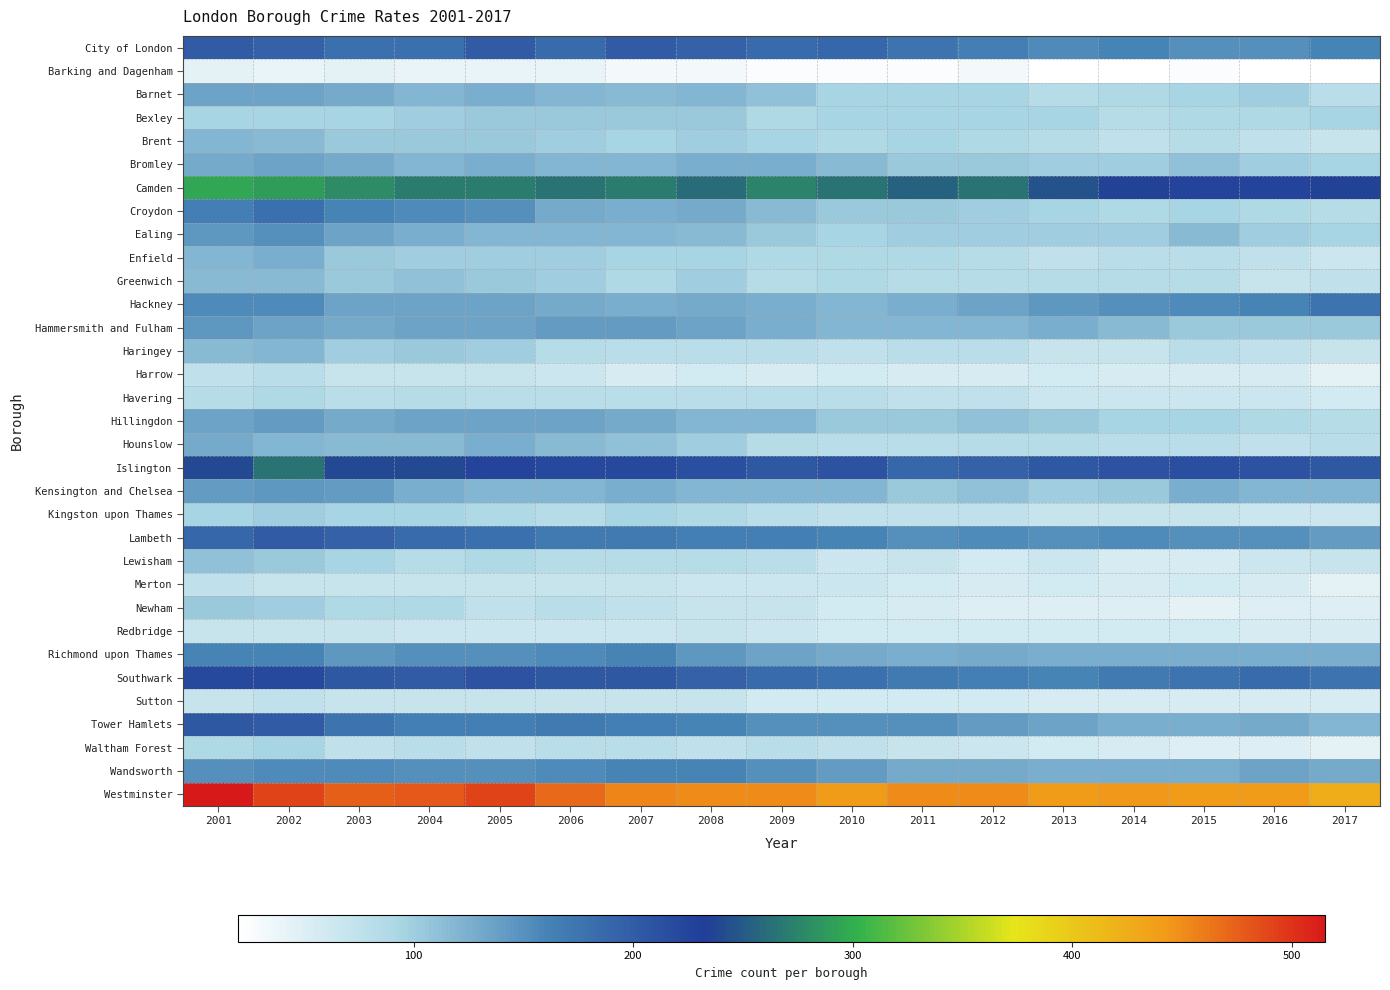

At how many categories does at least one series exceed 176?

17